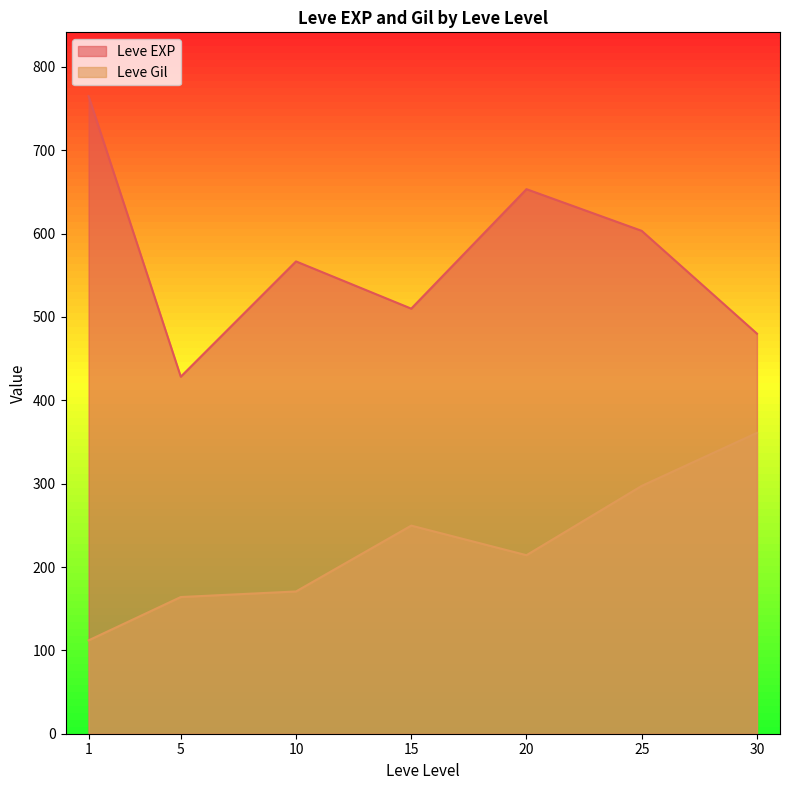

True or false: Leve EXP and Leve Gil intersect in this chart.

False